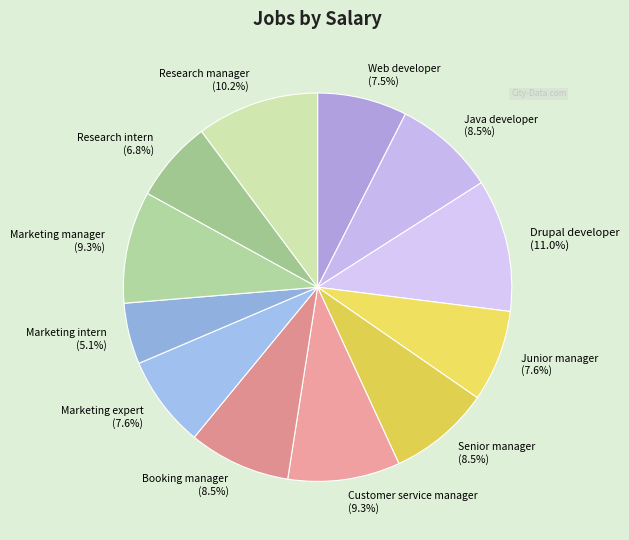

Combined, do Marketing expert and Marketing intern account for over 50%?

No